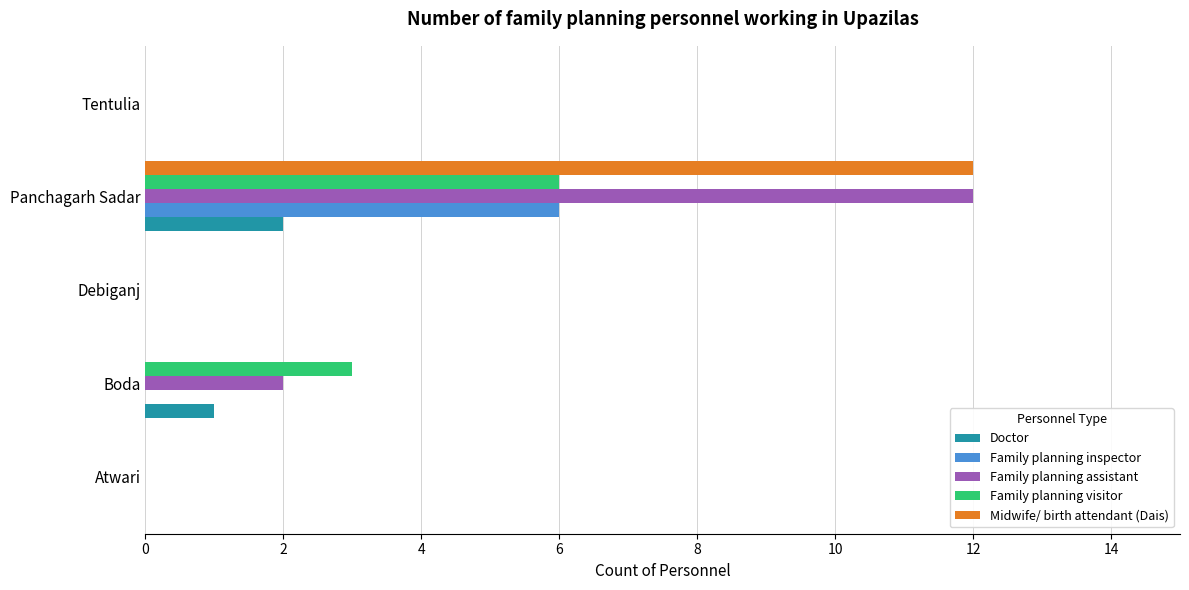

What is the sum of all Family planning visitor values?

9